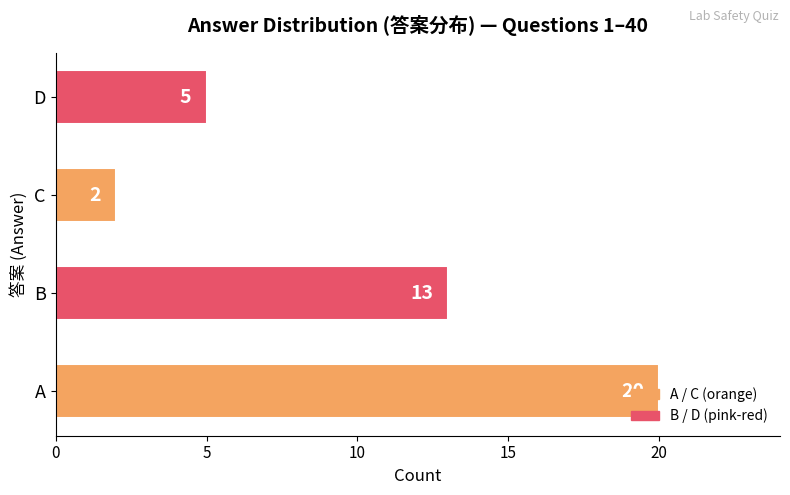

What is the difference between the maximum and minimum values?

18